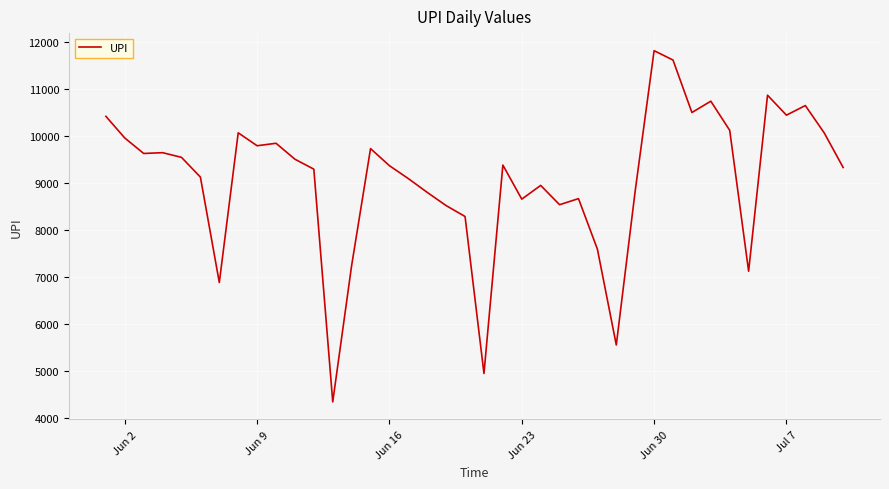

What is the maximum value shown in the chart?

11811.1